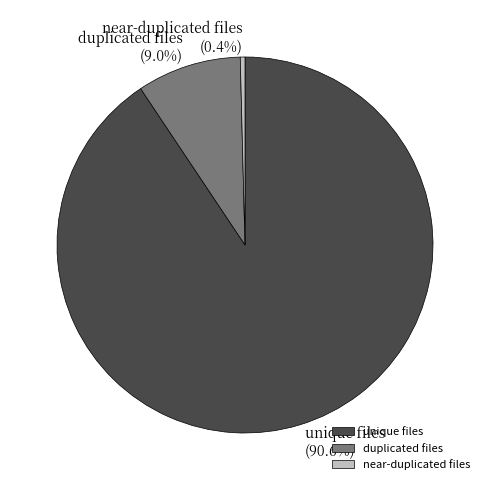

What is the majority slice?

unique files